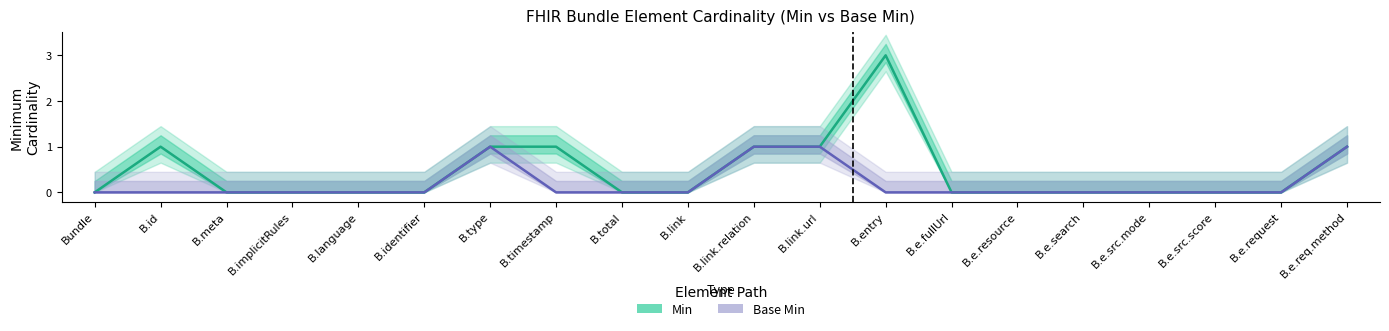

Count the Min values in the range 0 to 1.

19